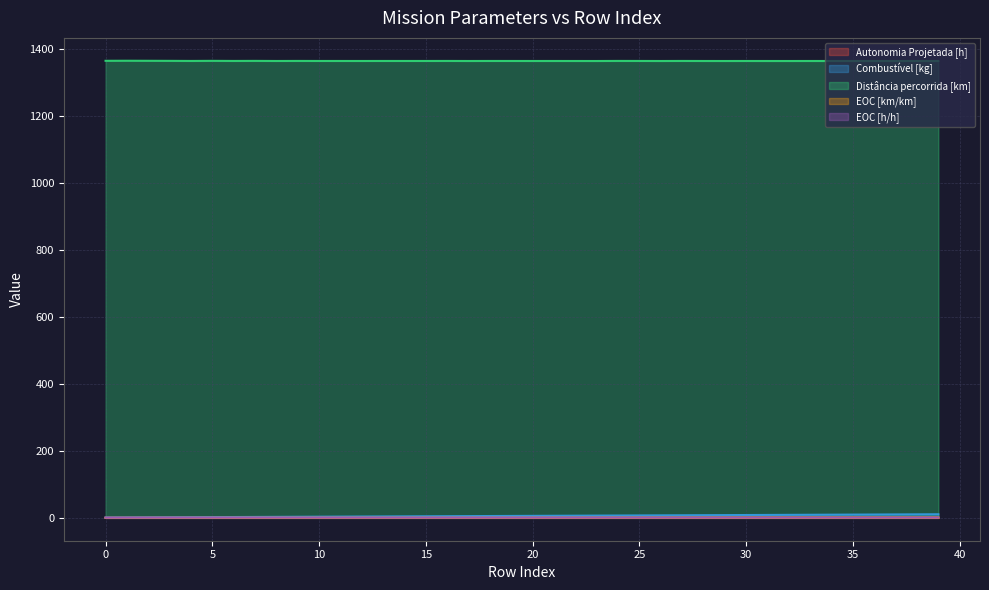

Rank the categories by Combustível [kg] value from highest to lowest.

39, 38, 37, 36, 35, 34, 33, 32, 31, 30, 29, 28, 27, 26, 25, 24, 23, 22, 21, 20, 19, 18, 17, 16, 15, 14, 13, 12, 11, 10, 9, 8, 7, 6, 5, 4, 3, 2, 1, 0